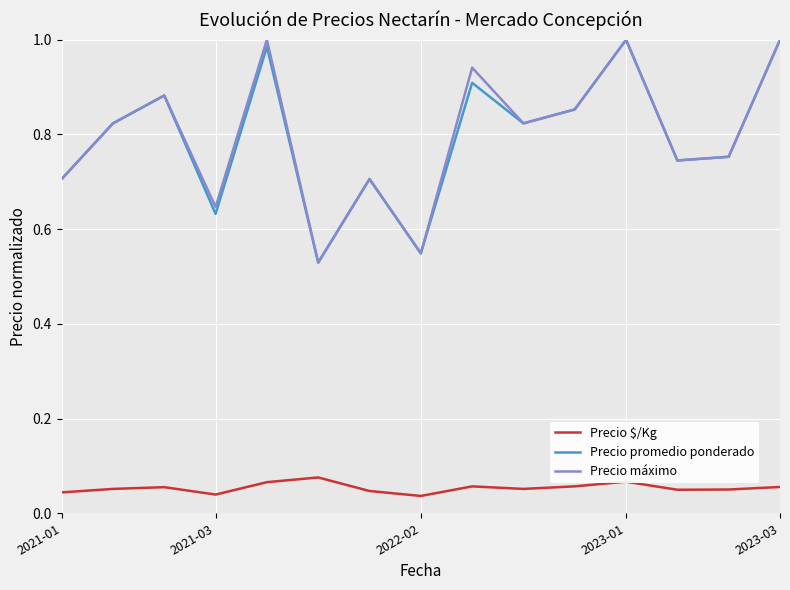

True or false: Precio máximo and Precio $/Kg intersect in this chart.

False